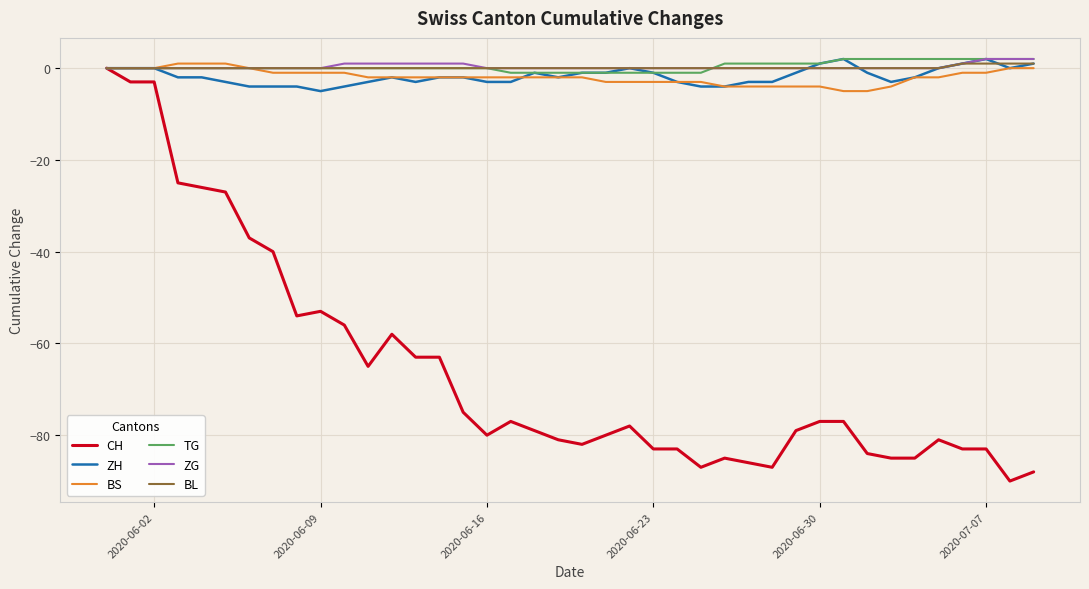

Is this an area chart (filled region under the line)?

No